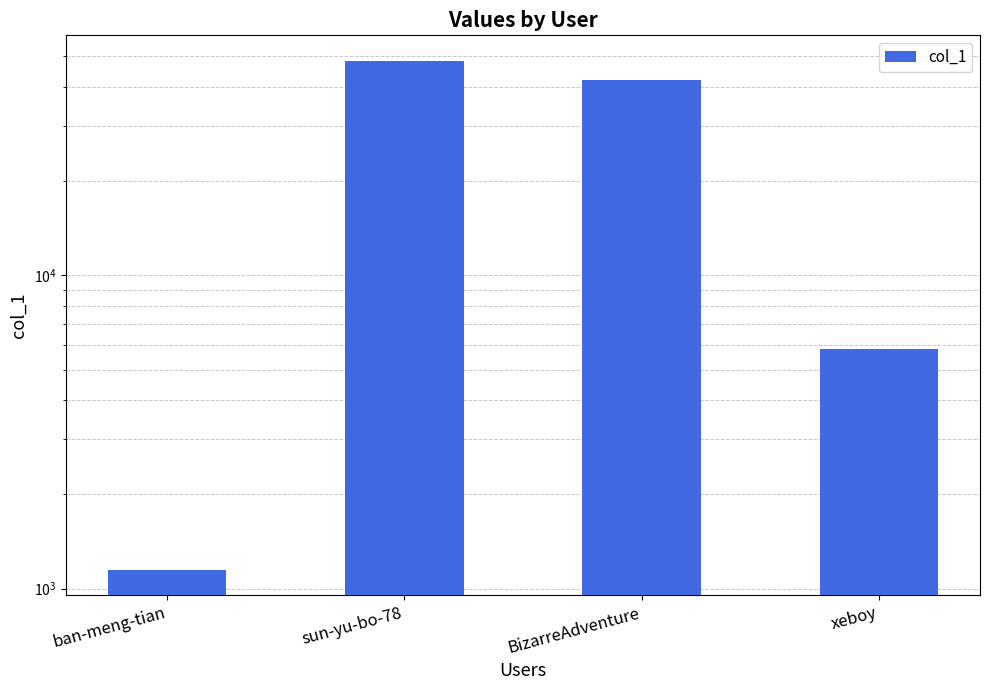

Which has a higher value, ban-meng-tian or sun-yu-bo-78?

sun-yu-bo-78